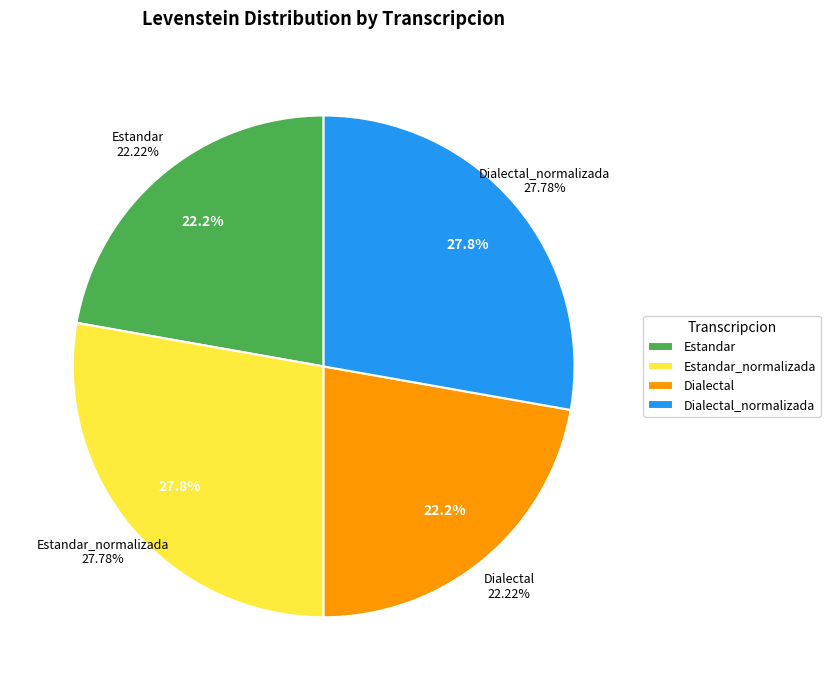

Rank the categories by value from lowest to highest.

Estandar, Dialectal, Estandar_normalizada, Dialectal_normalizada